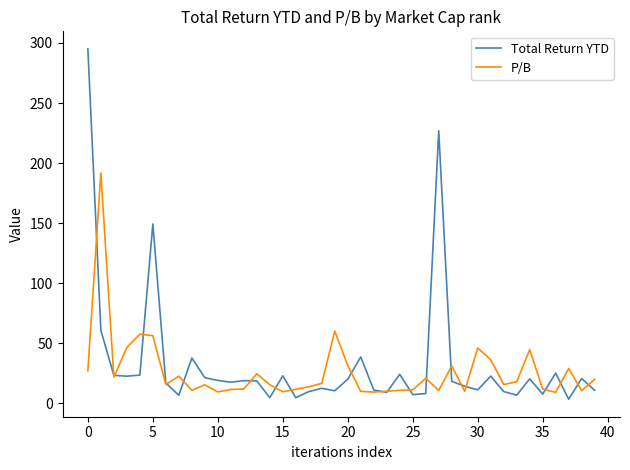

Which series has the widest spread of values?

Total Return YTD